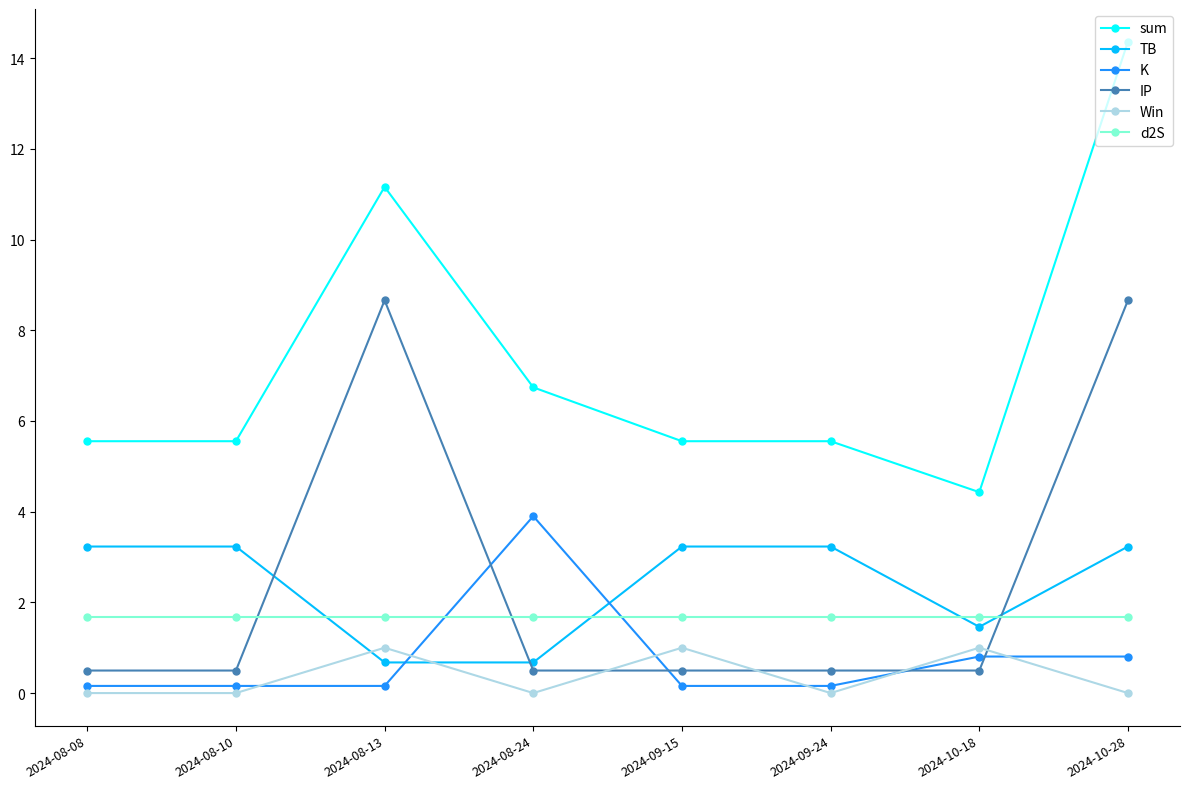

Which series has the largest range (max minus min)?

sum